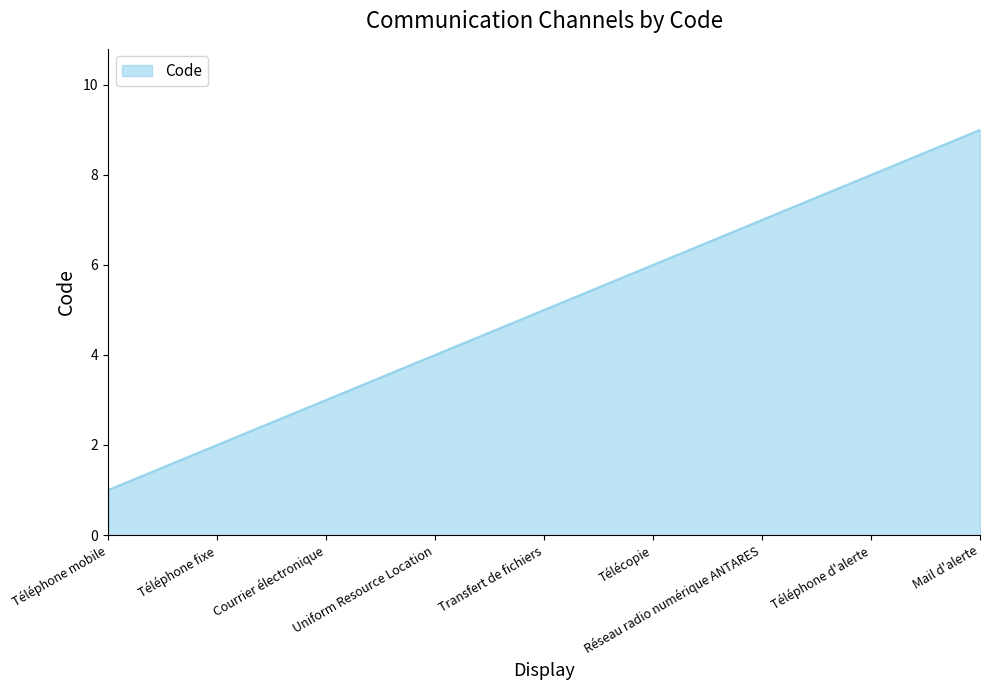

Approximately how many times larger is the value at Téléphone fixe compared to Téléphone mobile?

2.0